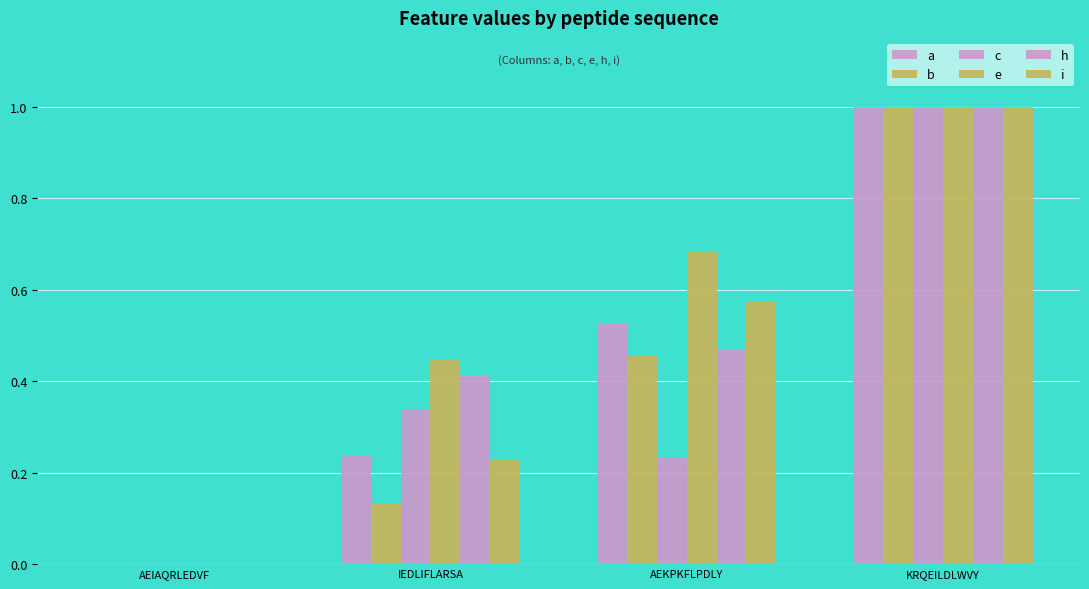

Are the bars grouped side by side (vs. stacked)?

Yes